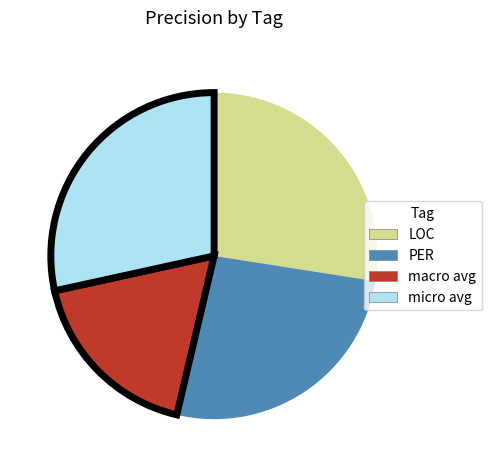

Between LOC and PER, which is larger?

LOC